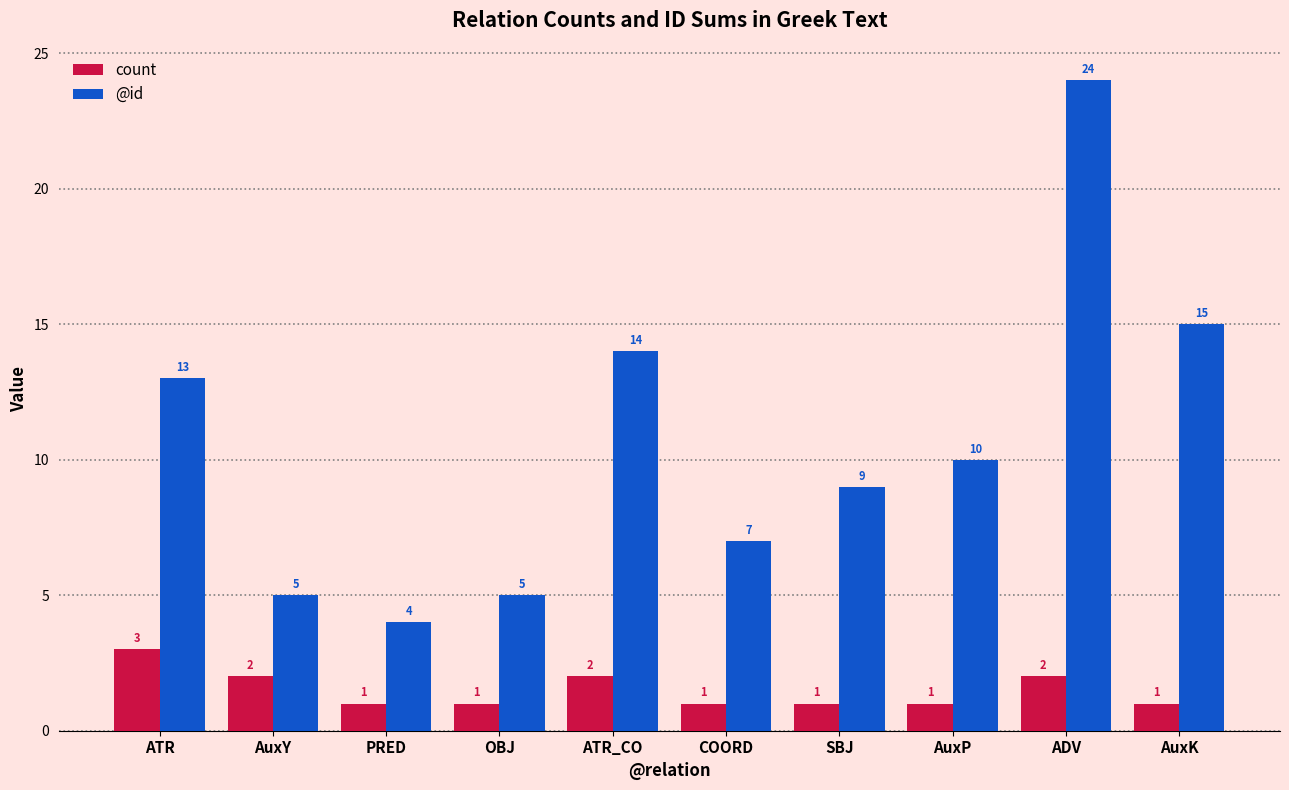

Which series has the largest range (max minus min)?

@id